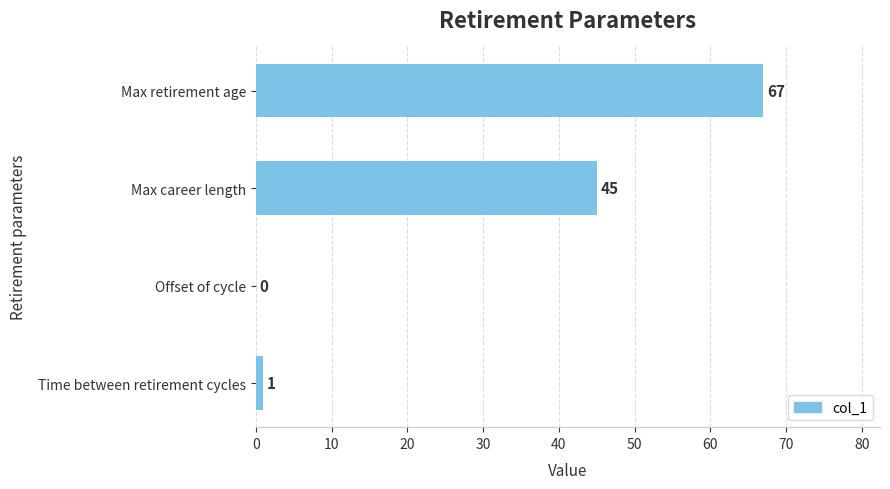

Which label corresponds to the largest value in the chart?

Max retirement age